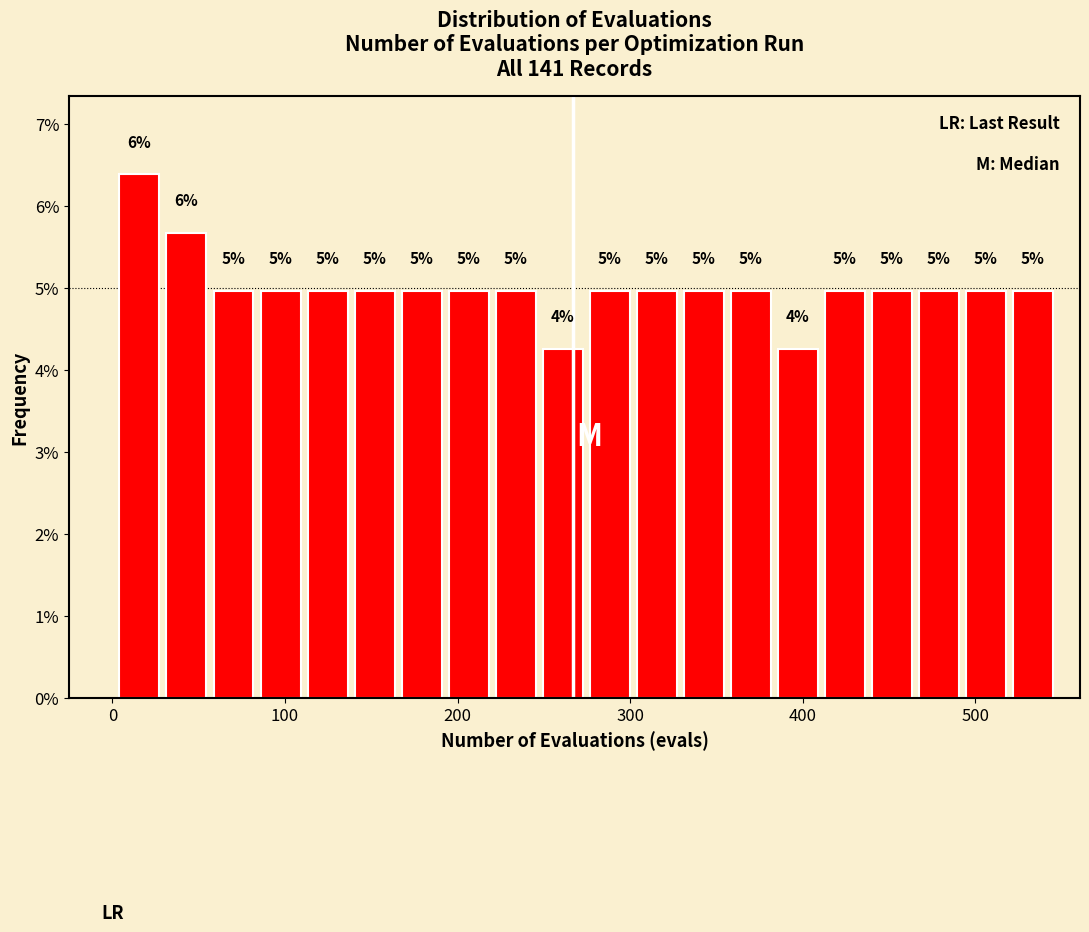

Read against the x-axis, roughly where is the centre of the tallest bar?

20